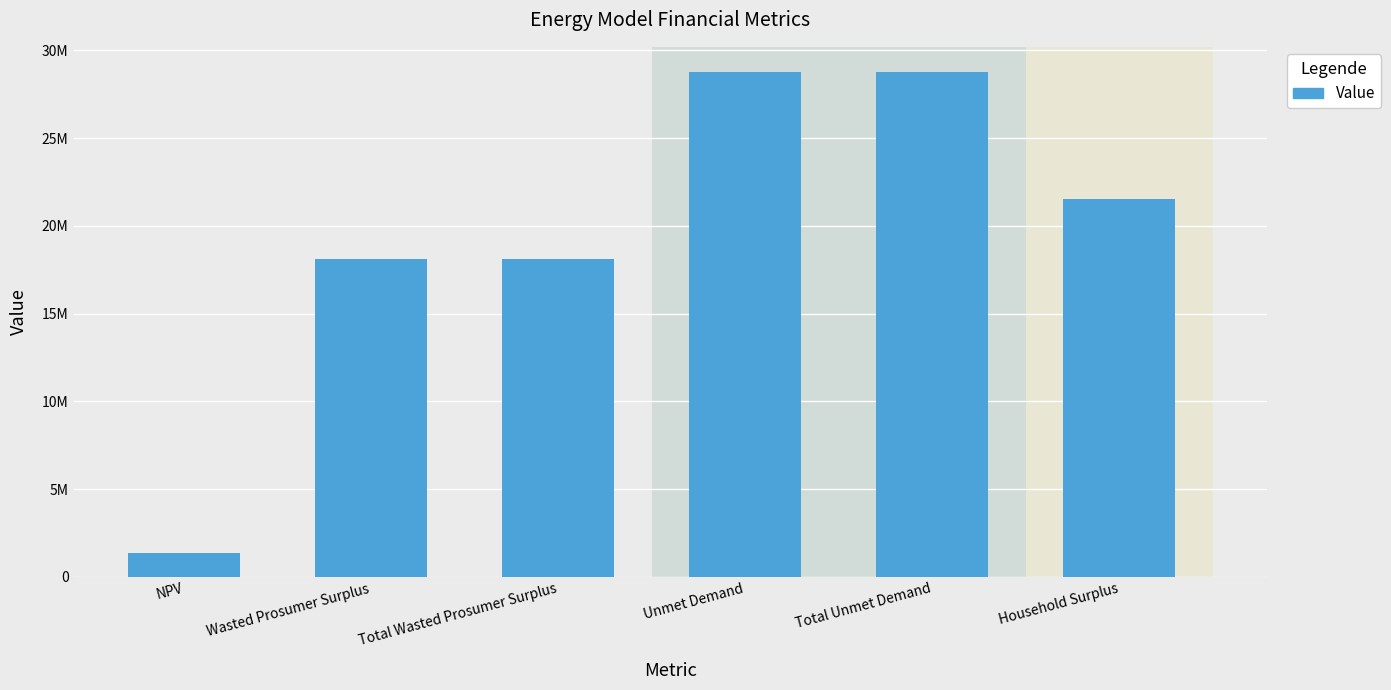

What value does the data have at Household Surplus?

21550658.8